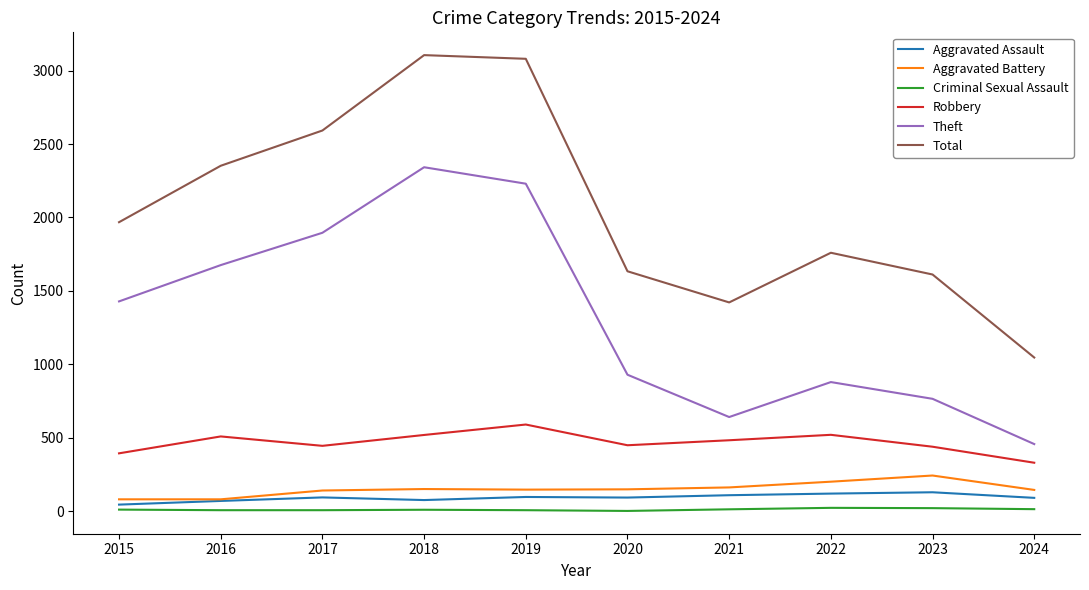

Is the value of Theft at 2016 greater than the value of Robbery at 2020?

Yes